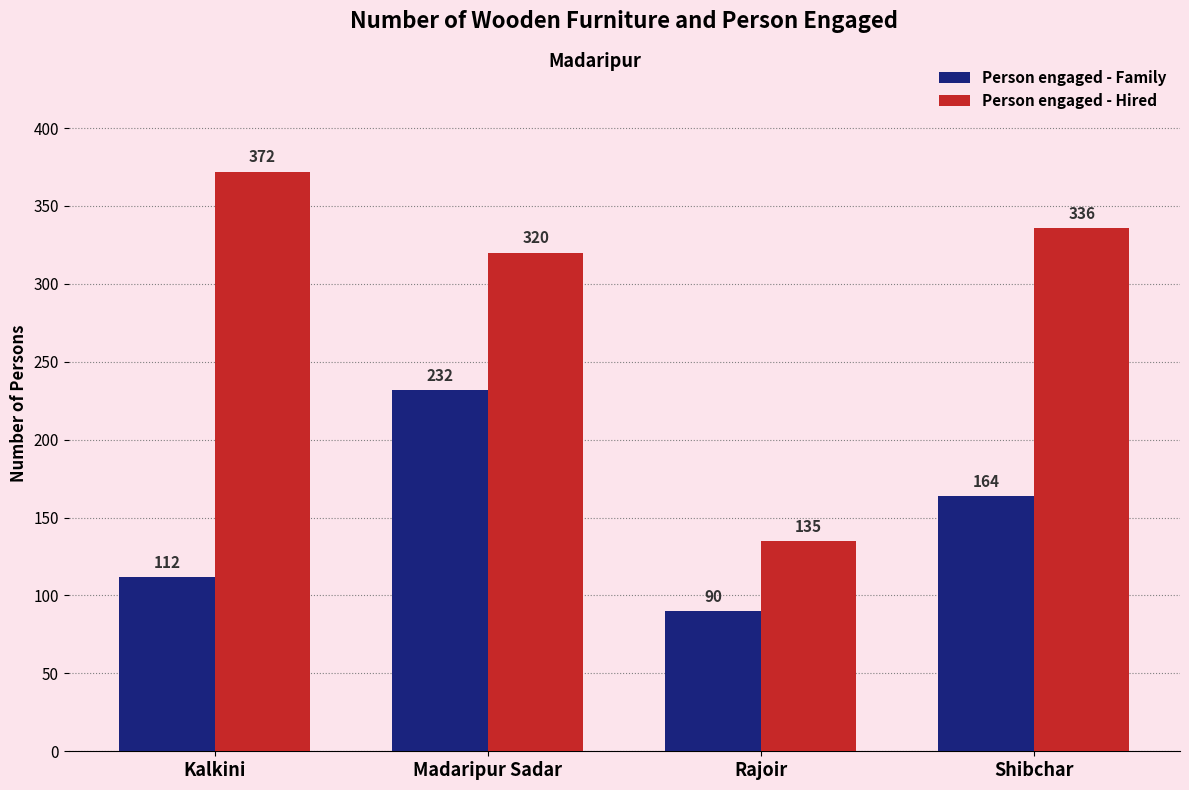

What is the total value across all series at Shibchar?

500